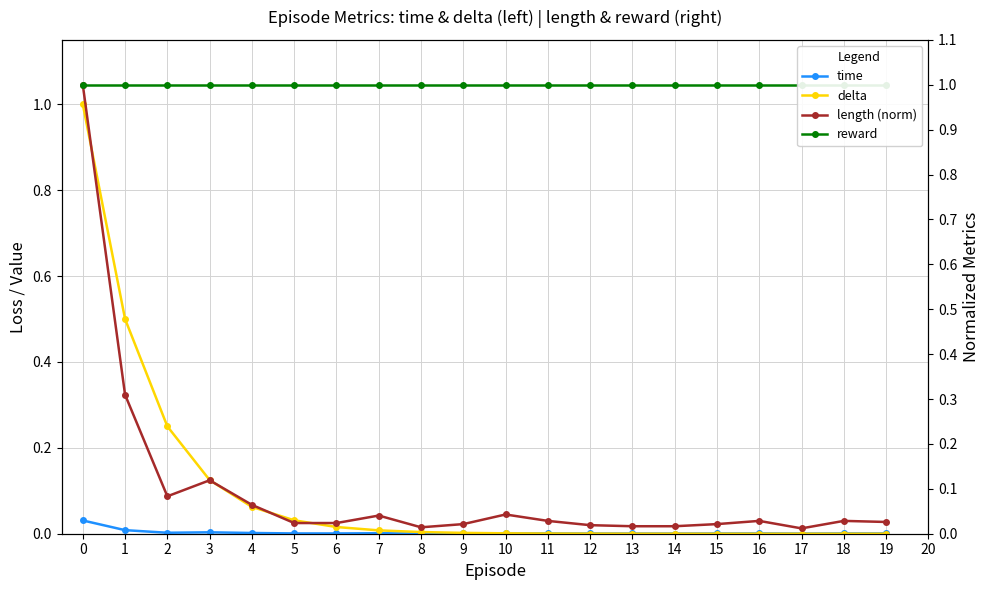

How many interior local peaks does the length (norm) series have?

5